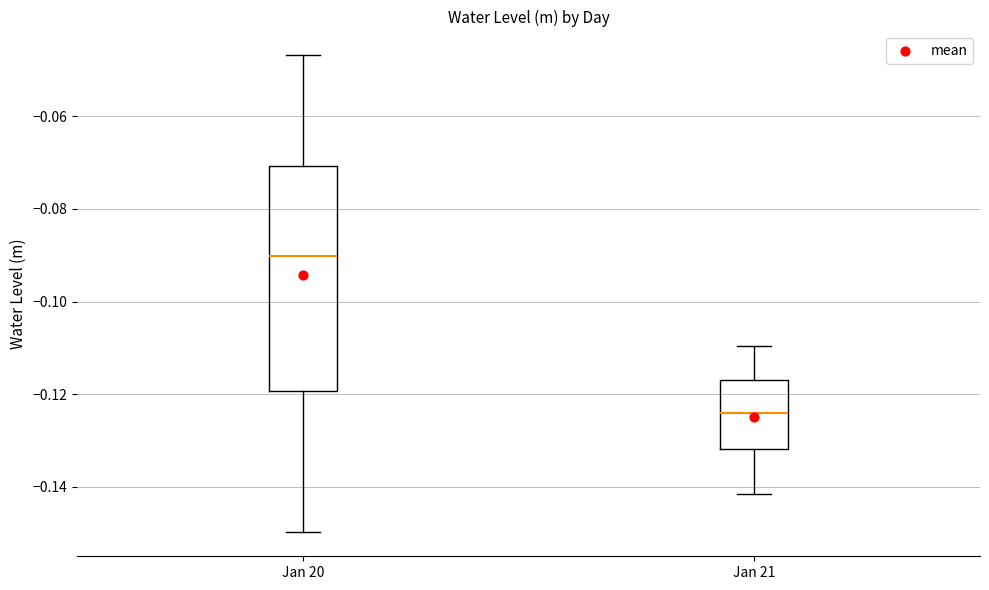

Reading left to right, read every box against the y-axis: the position of its median line, the range the box covers, and the ends of its whiskers. The values are not printed on the chart, so give them approximately, as read against the axis.

Jan 20: median -0.090, box -0.120 to -0.070, whiskers -0.150 to -0.046
Jan 21: median -0.124, box -0.132 to -0.118, whiskers -0.142 to -0.110